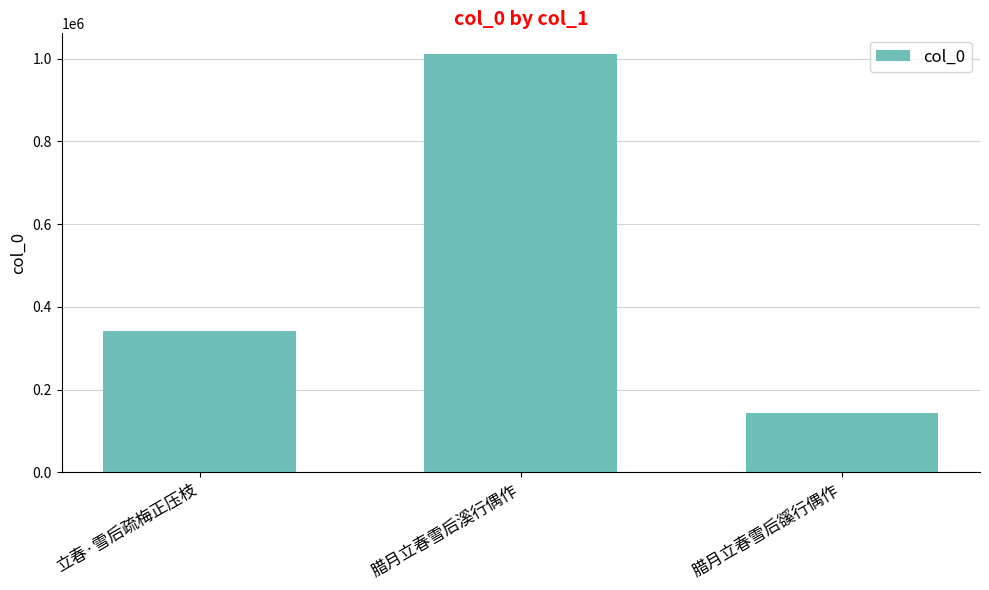

Rank the categories by value from lowest to highest.

腊月立春雪后豀行偶作, 立春·雪后疏梅正压枝, 腊月立春雪后溪行偶作